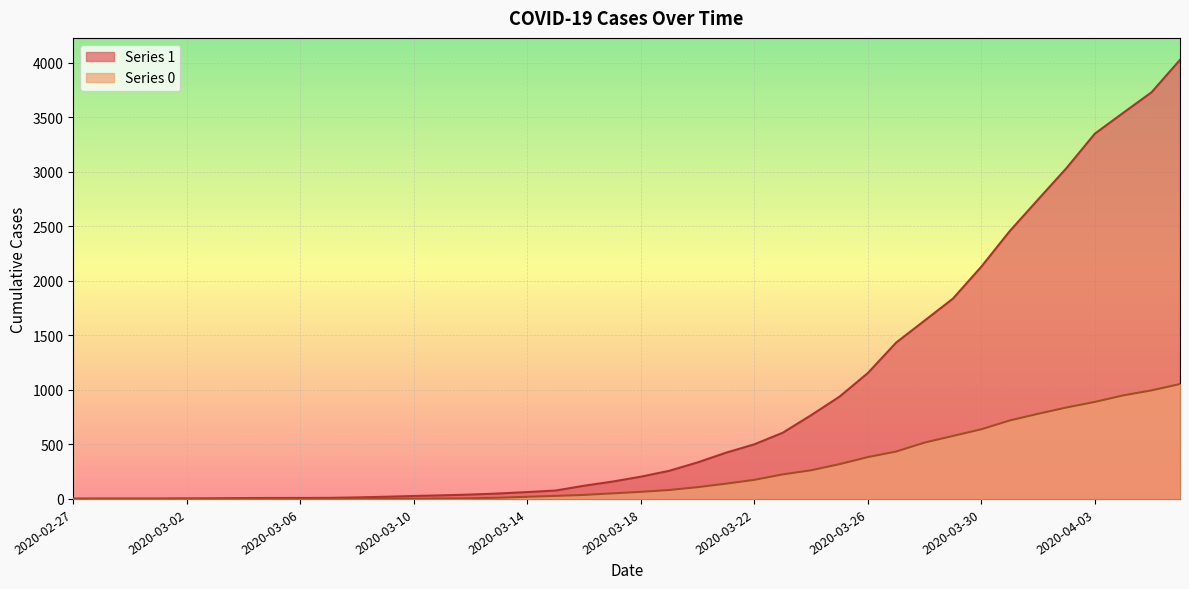

Between 2020-03-13 and 2020-03-14, which series saw the biggest shift?

1